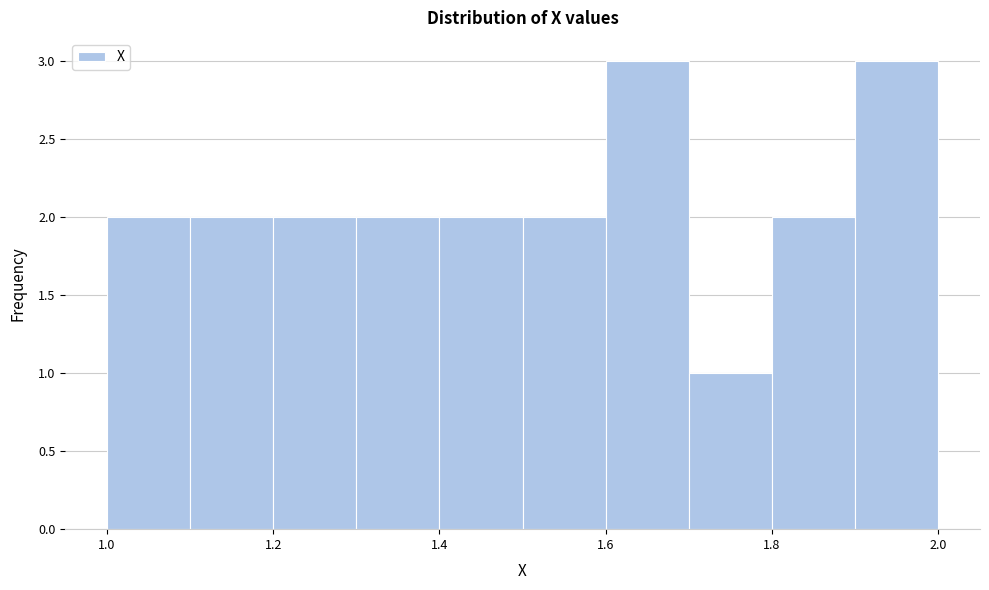

Reading left to right, list every bar in this chart as the range it spans on the x-axis followed by its height. The values are not printed on the chart, so give them approximately, as read against the axis.

1.0 to 1.1: 2
1.1 to 1.2: 2
1.2 to 1.3: 2
1.3 to 1.4: 2
1.4 to 1.5: 2
1.5 to 1.6: 2
1.6 to 1.7: 3
1.7 to 1.8: 1
1.8 to 1.9: 2
1.9 to 2.0: 3